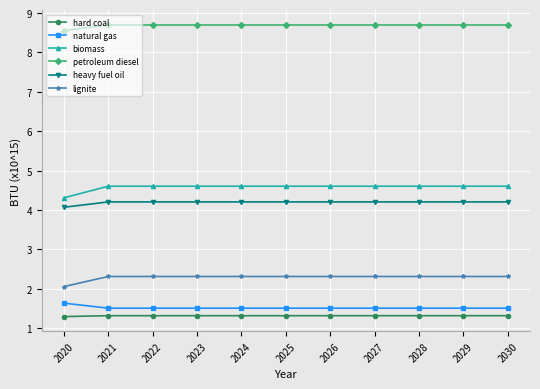

What is the spread (max minus min) of values at 2024?

7.4